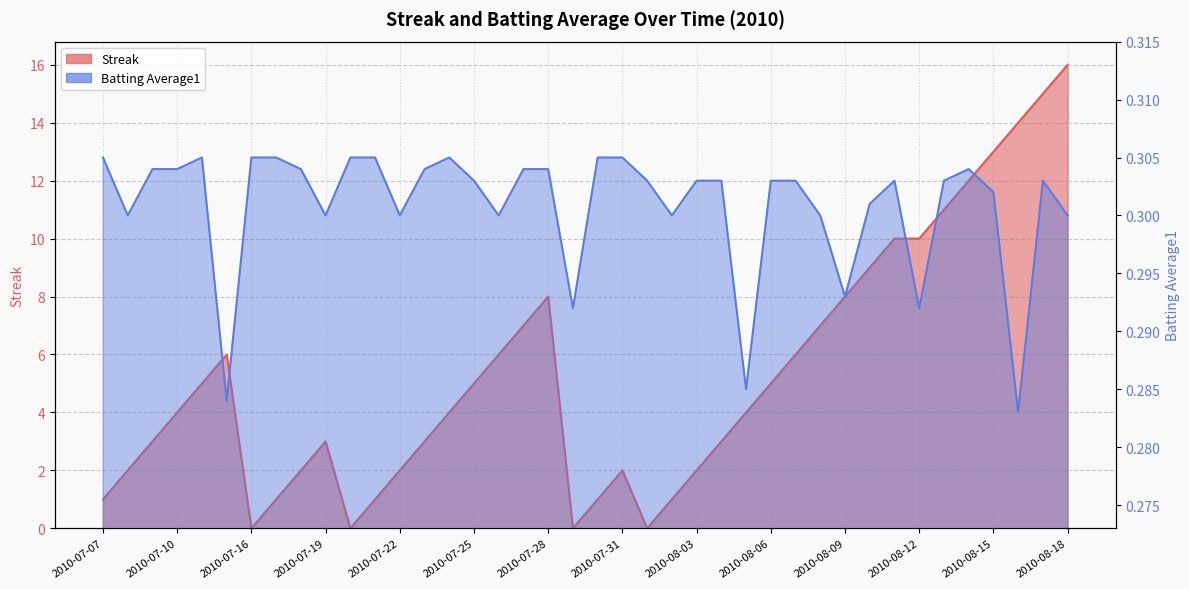

At which category does Batting Average1 reach its first local peak?

2010-07-11